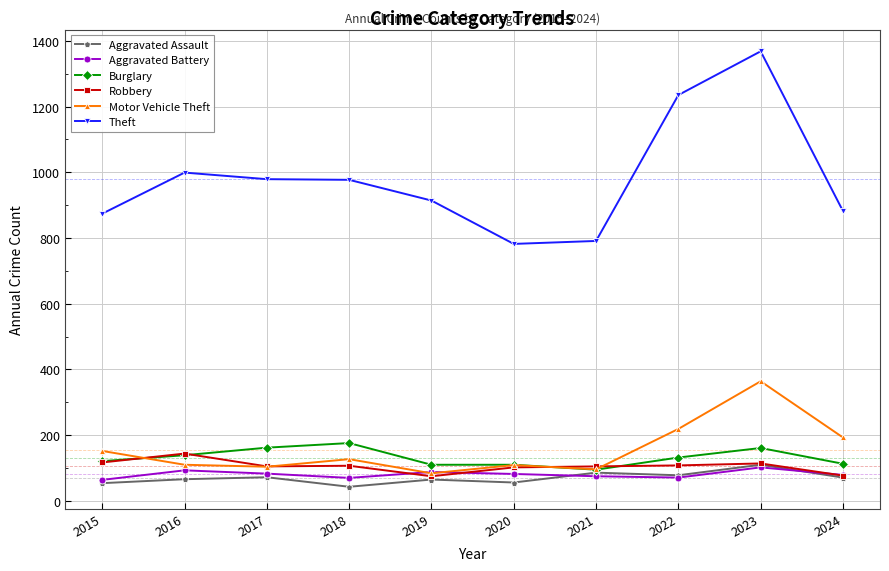

True or false: Theft has a value of 2339 at 2023.

False